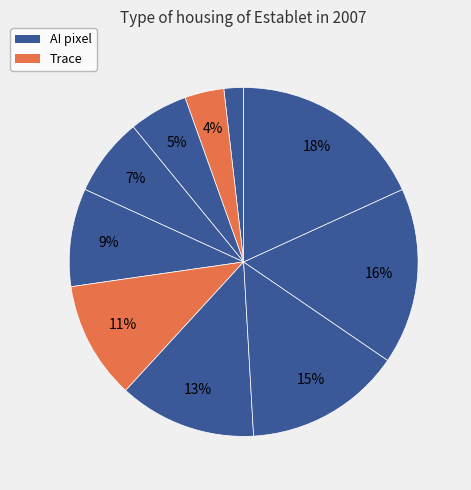

How many slices are in this pie chart?

10